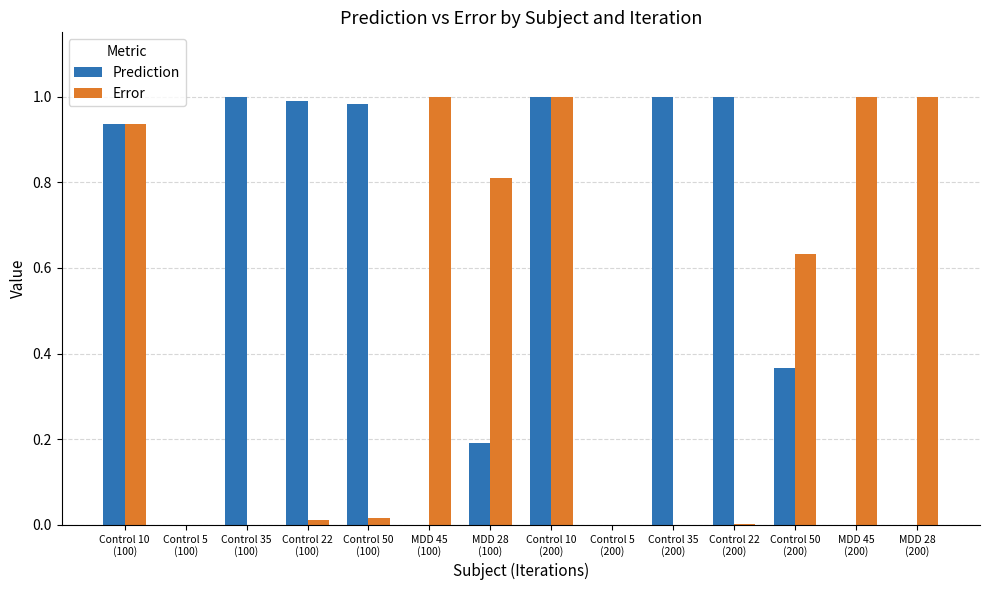

What is the sum of all Prediction values?

7.5